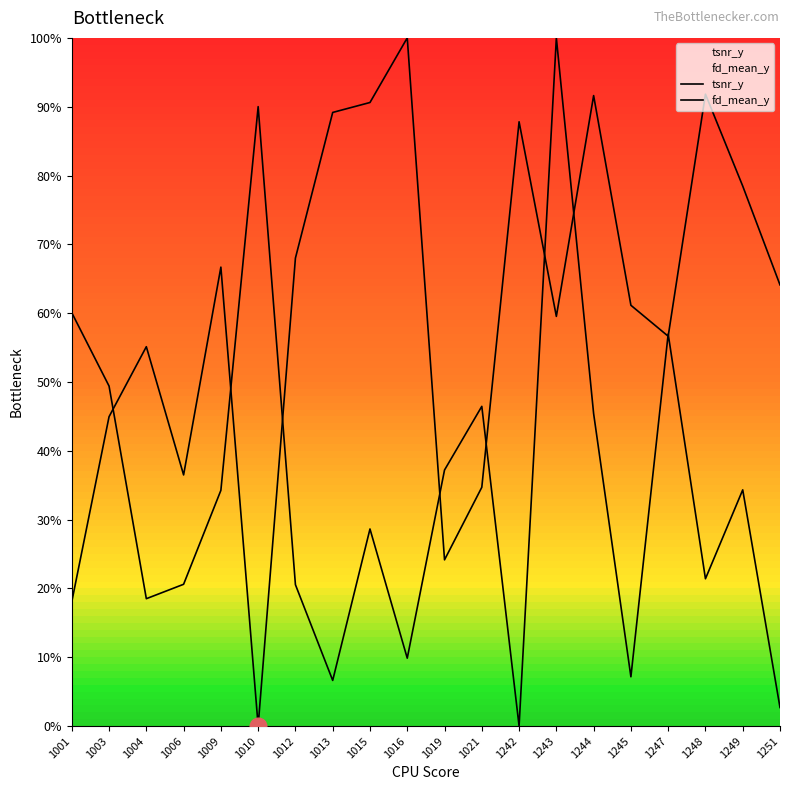

What is the average value of the tsnr_y series?

61.0